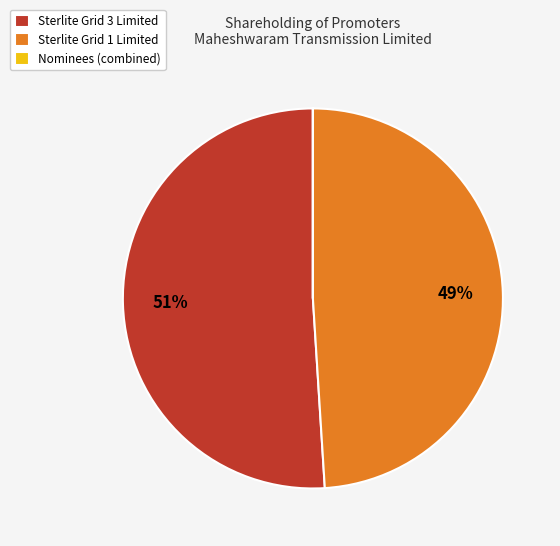

To the nearest percent, what is the average slice percentage?

33%